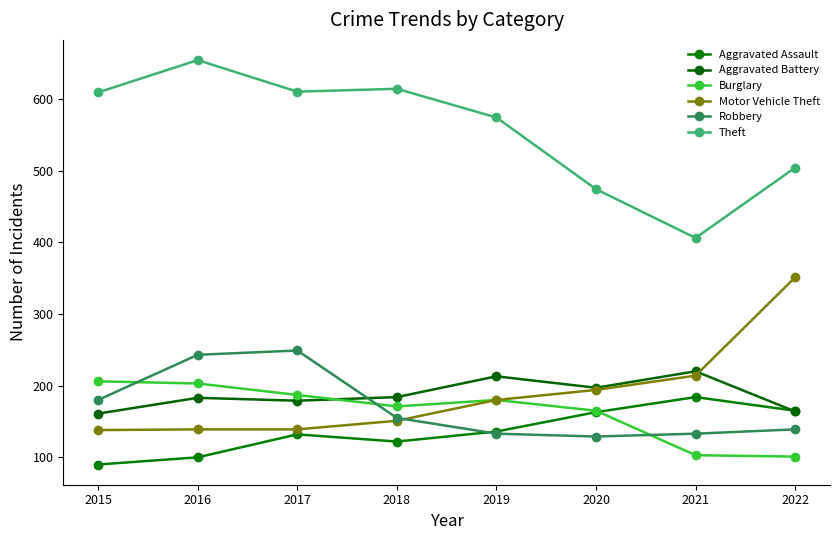

Is it true that Aggravated Battery equals 111 at 2019?

False